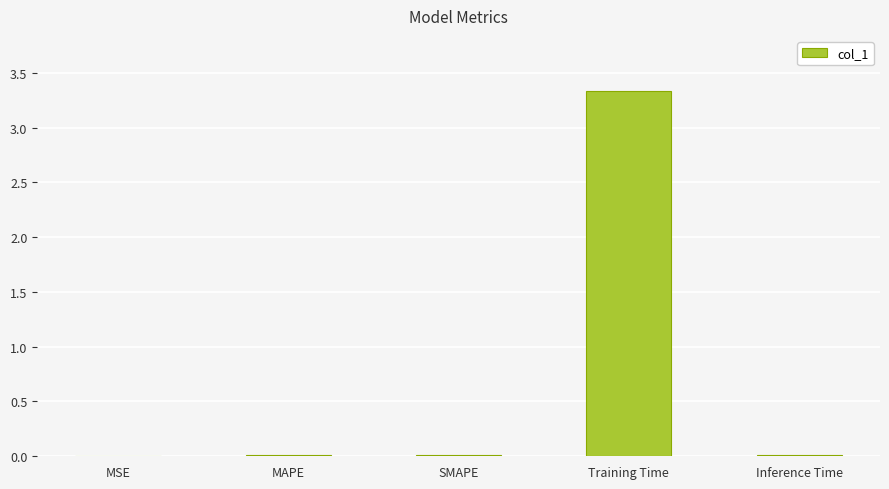

True or false: the data shows 1.3 at Training Time.

False